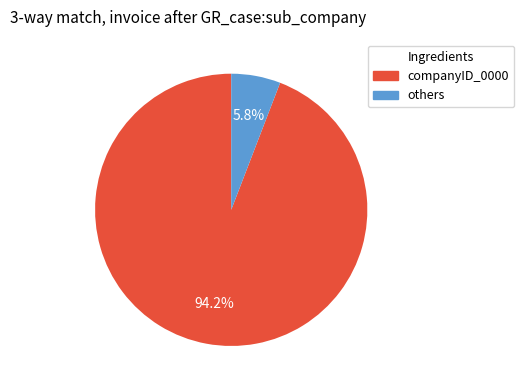

Count the number of slices in the pie.

2